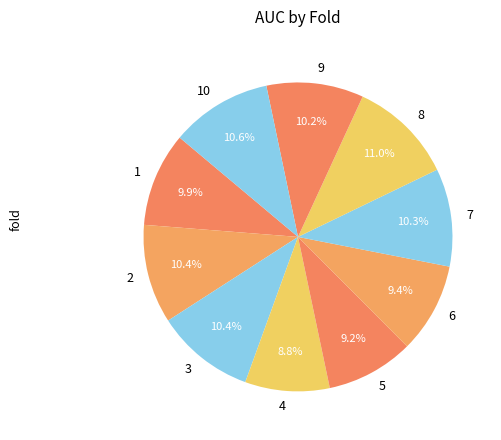

Combined, do 4 and 3 account for over 50%?

No